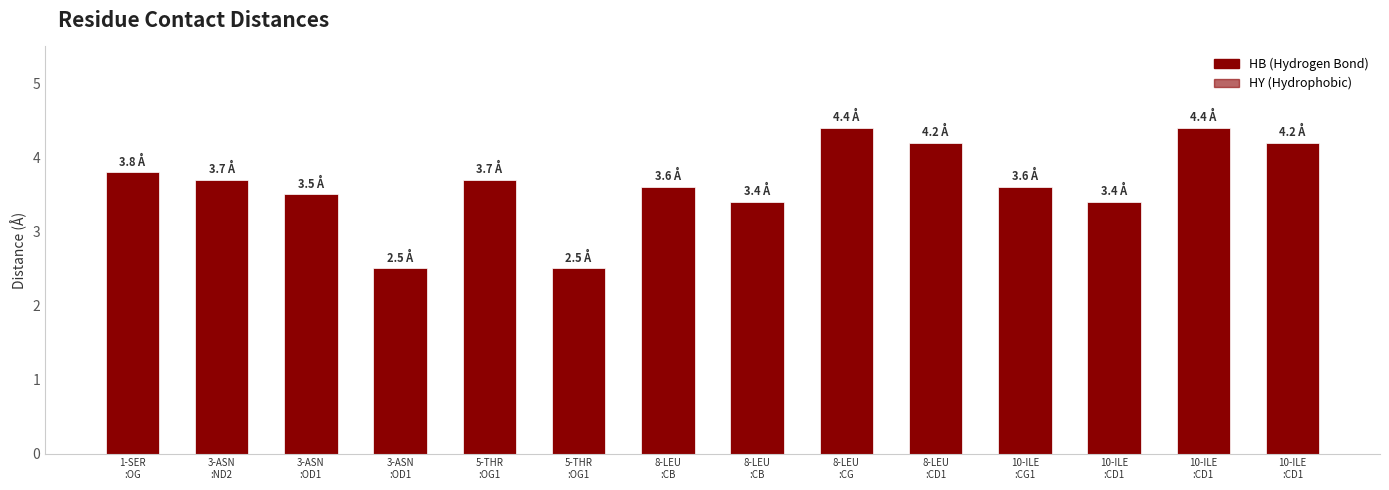

What is the label of the 8th bar from the right?

8-LEU
:CB